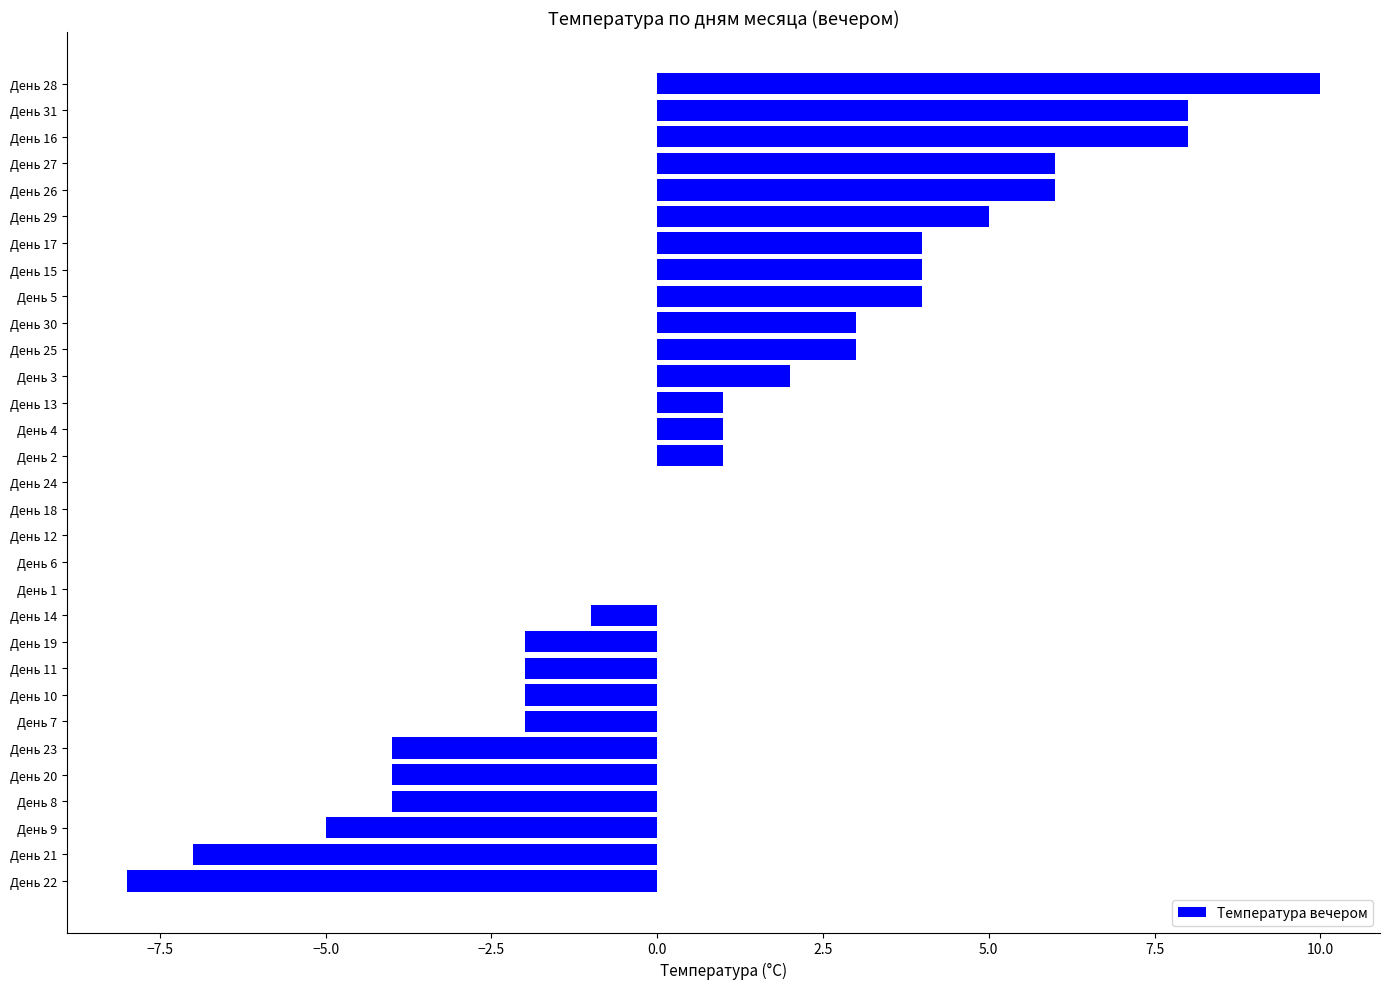

Which has a higher value, День 5 or День 28?

День 28